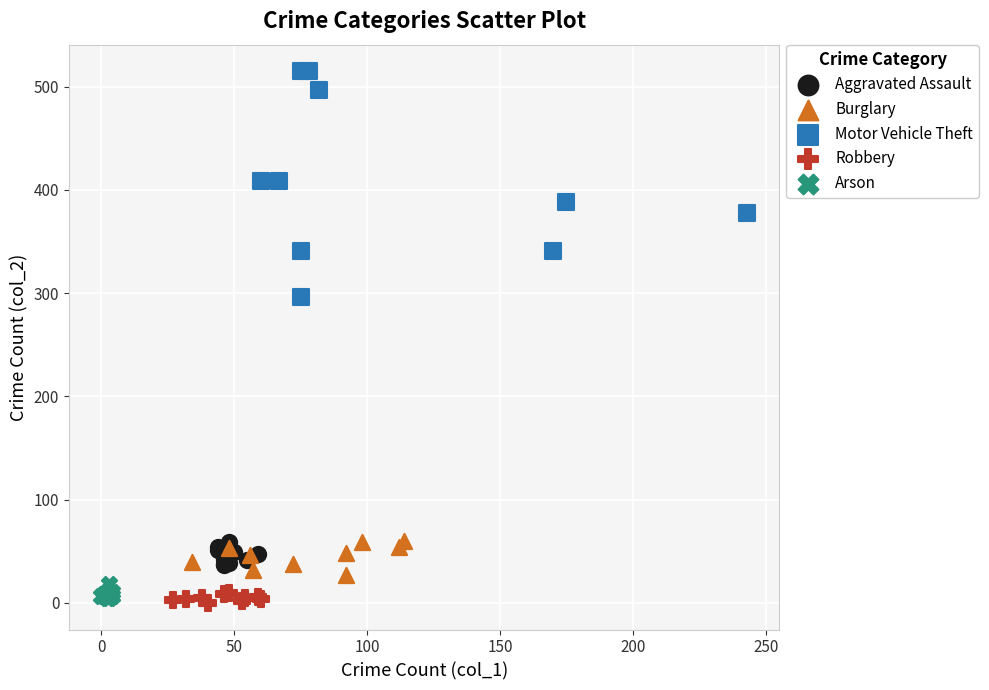

Which series contains the highest Y value?

Motor Vehicle Theft